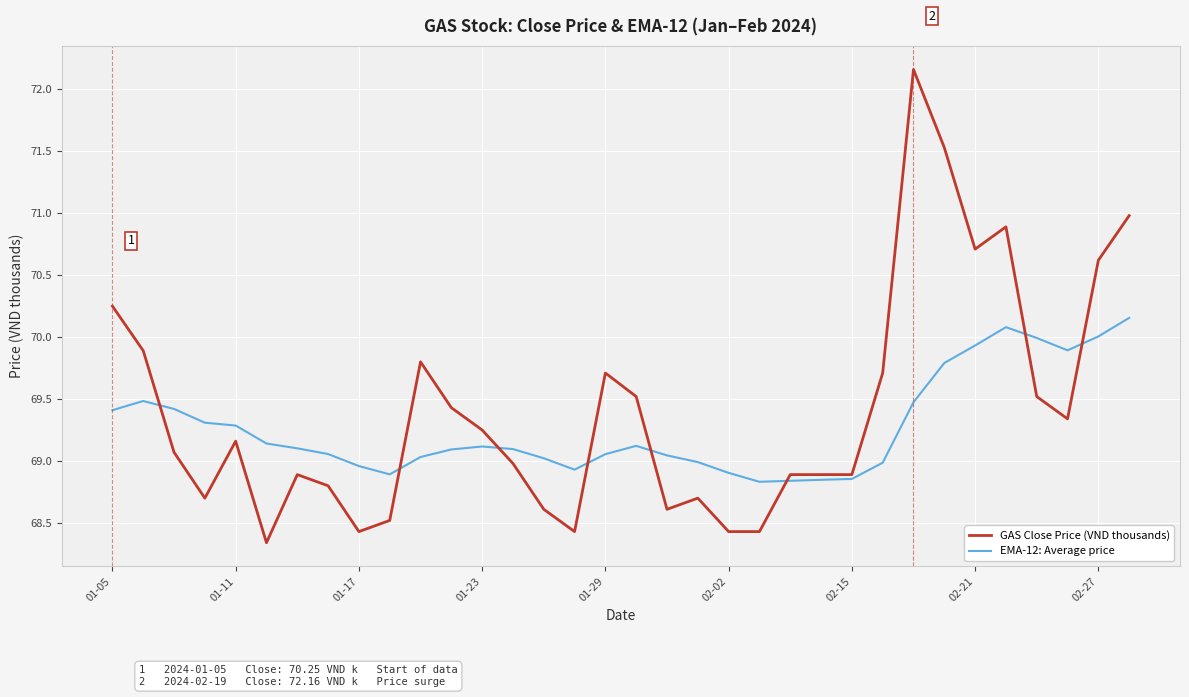

Which series has the widest spread of values?

GAS Close Price (VND thousands)